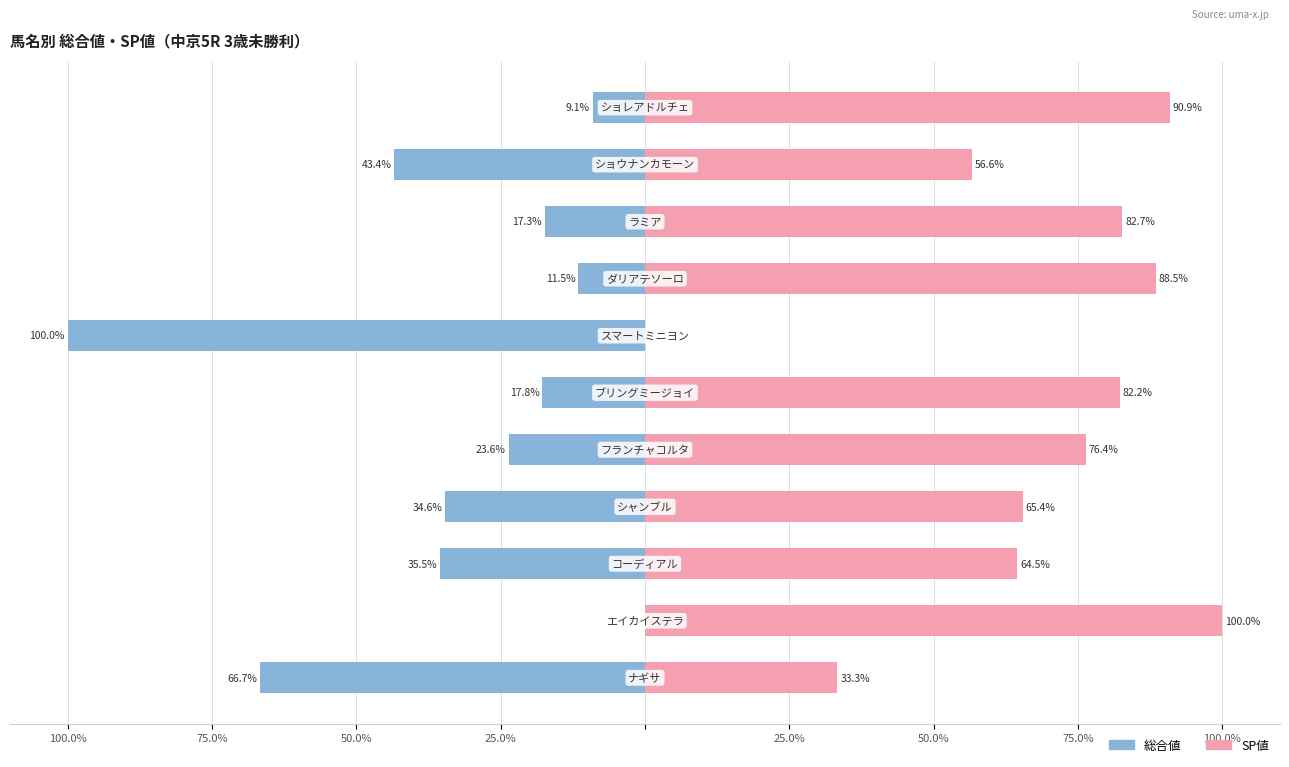

The value of Female at 50.0% is 54.8. True or false?

False